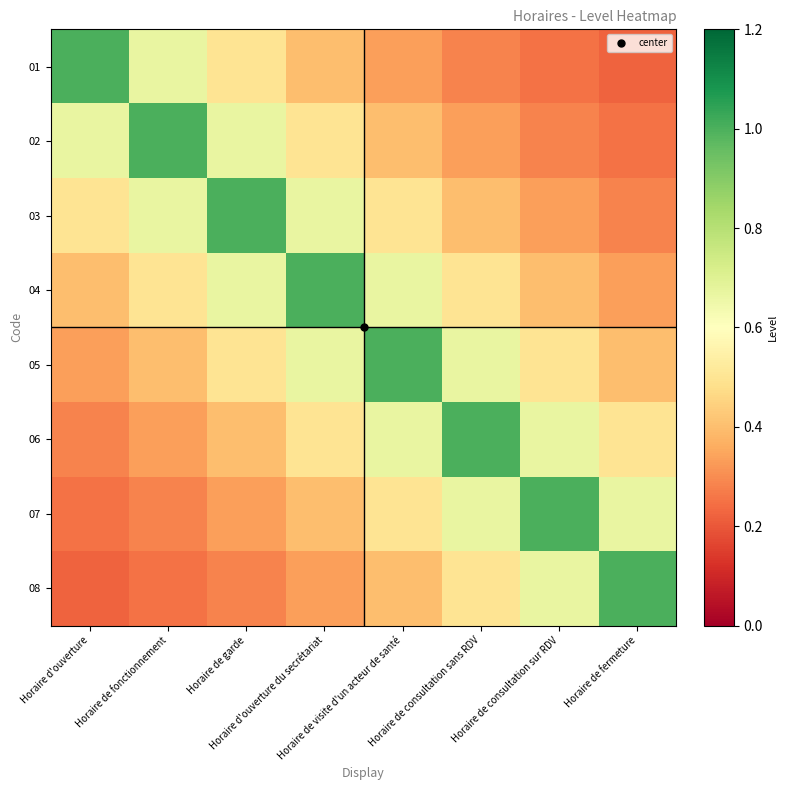

At which category is the sum across all series the highest?

Horaire d'ouverture du secrétariat